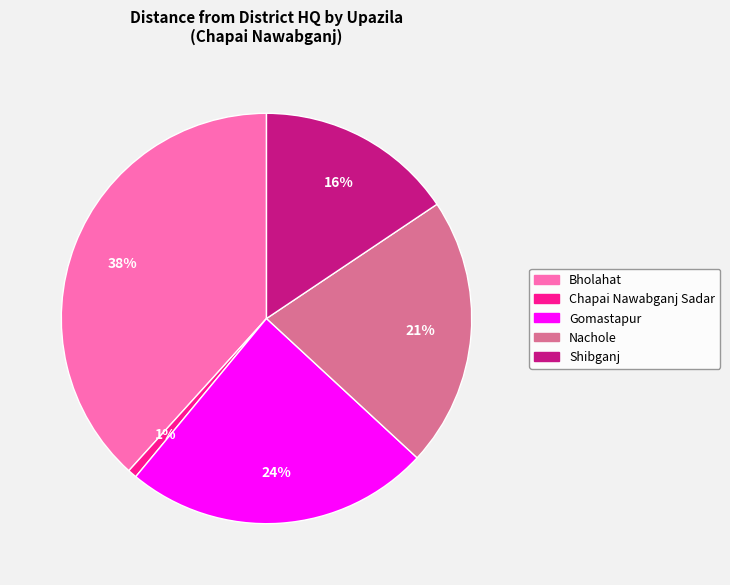

To the nearest percent, what is the average slice percentage?

20%